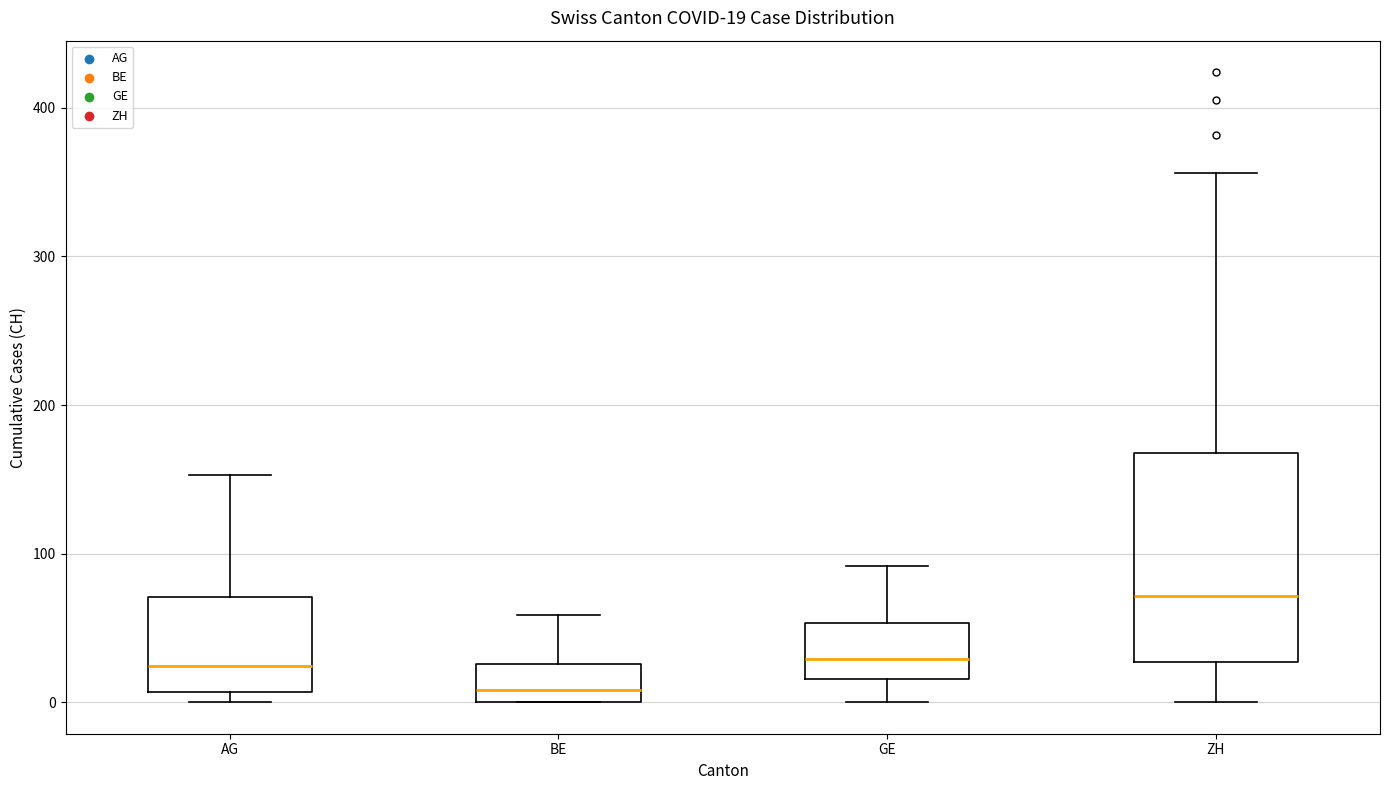

Which box's median line is the highest?

ZH